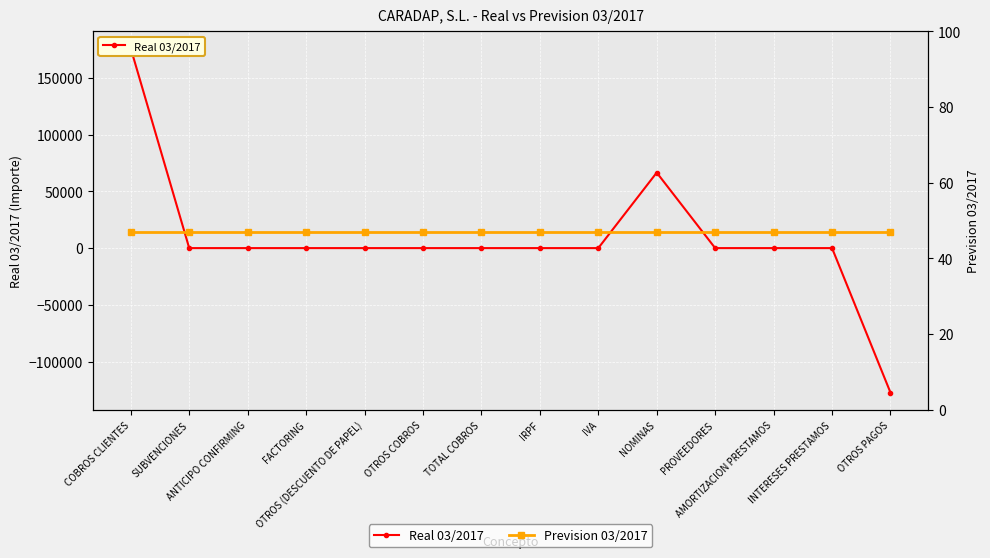

What position from the right is NOMINAS?

5